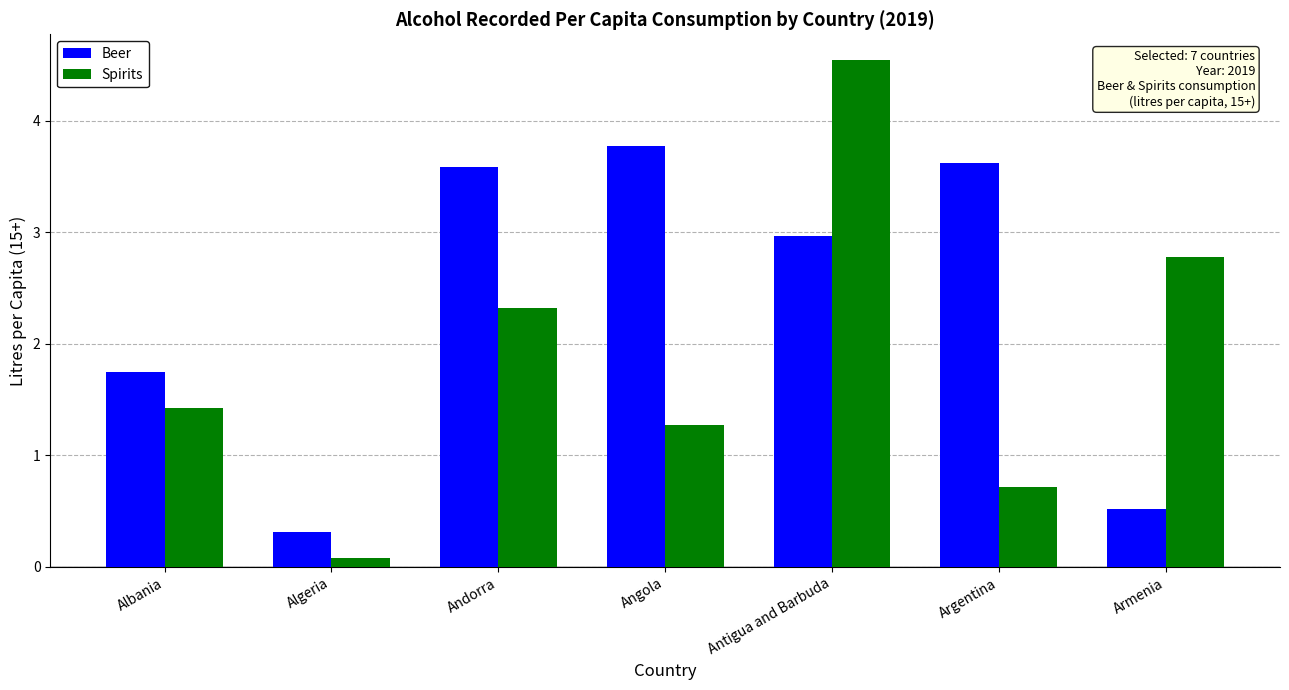

The Spirits series shows 0.7 at Argentina. True or false?

True